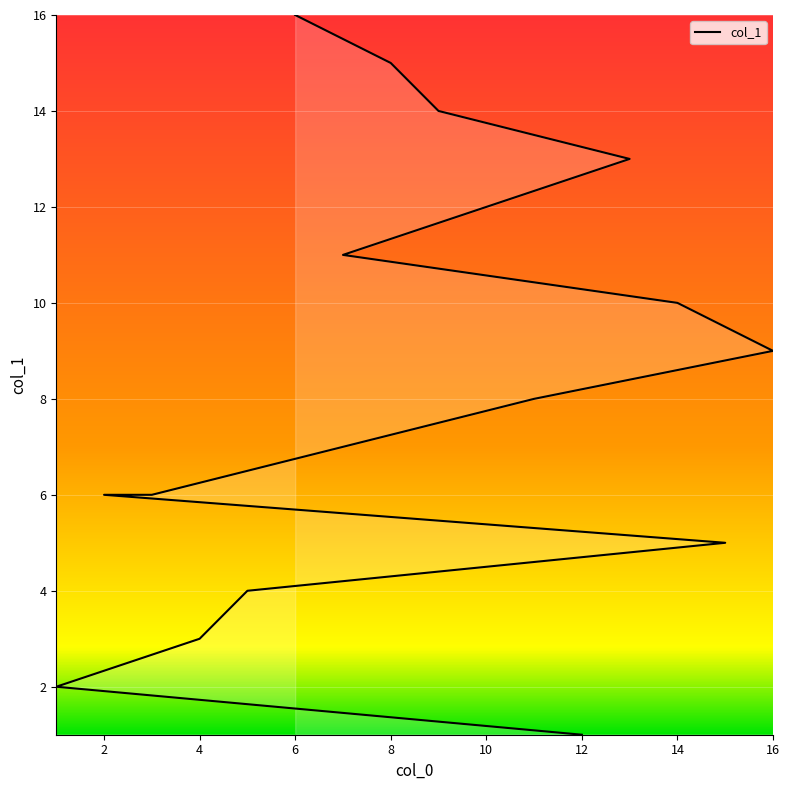

Reading left to right, transcribe all the data shown in this chart.

12=1	1=2	4=3	5=4	15=5	2=6	3=6	11=8	16=9	14=10	7=11	10=12	13=13	9=14	8=15	6=16